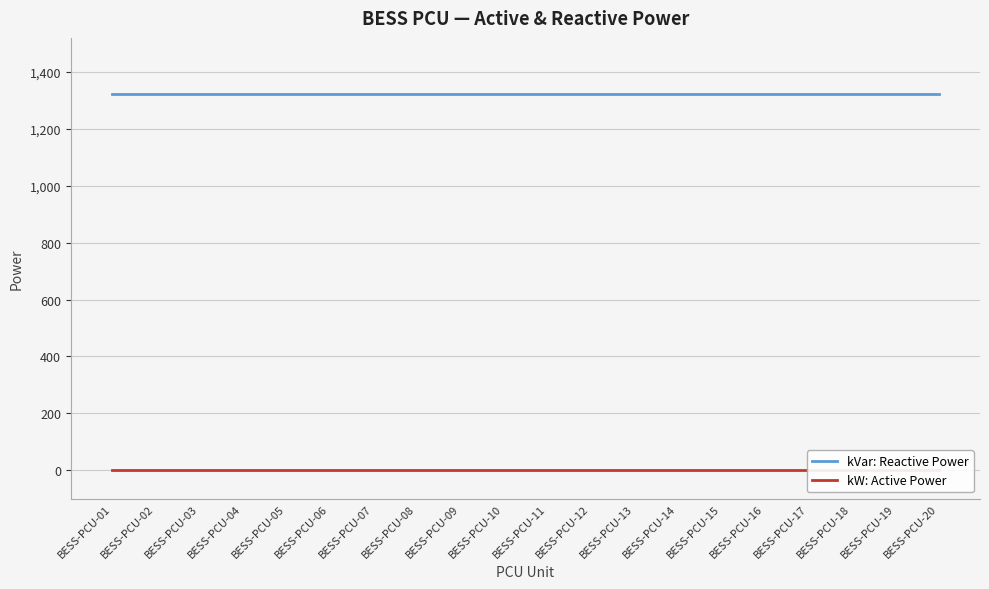

At which category does the chart reach its minimum across all series?

BESS-PCU-01